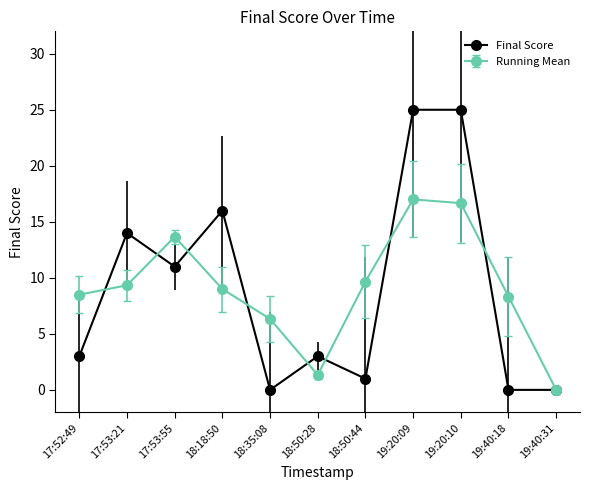

Is the value of Running Mean at 18:50:44 greater than the value of Final Score at 18:18:50?

No